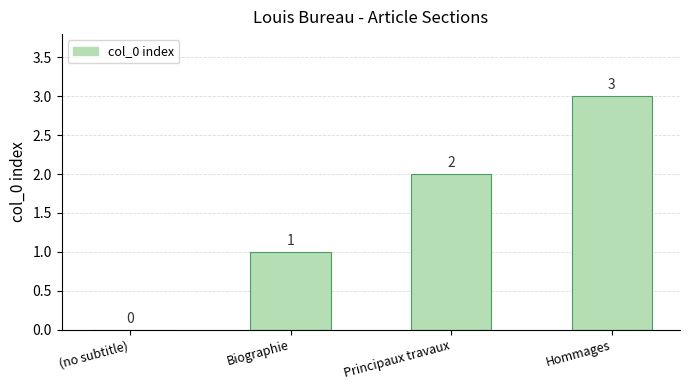

What is the change in value from Biographie to Principaux travaux?

+1